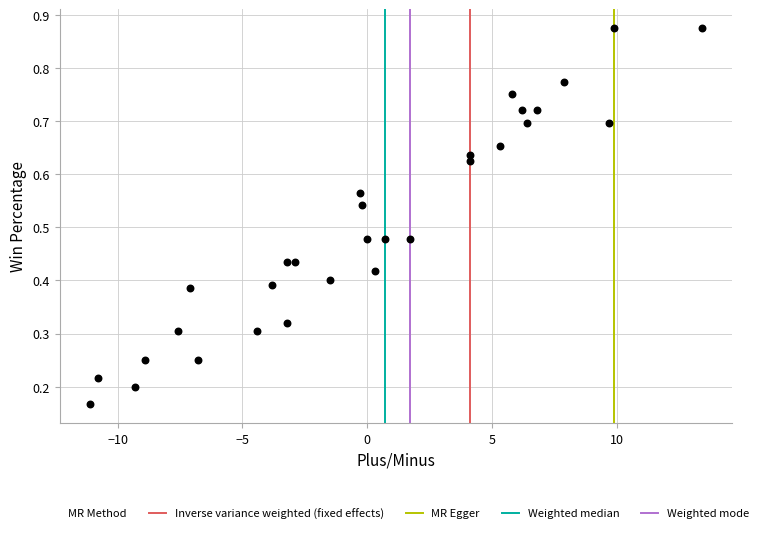

What is the range of X values (max minus min)?

24.5